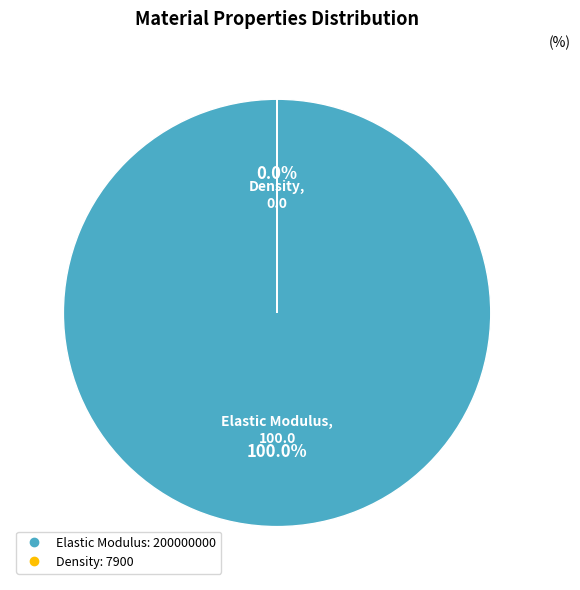

Does Elastic Modulus represent more than half of the total?

Yes